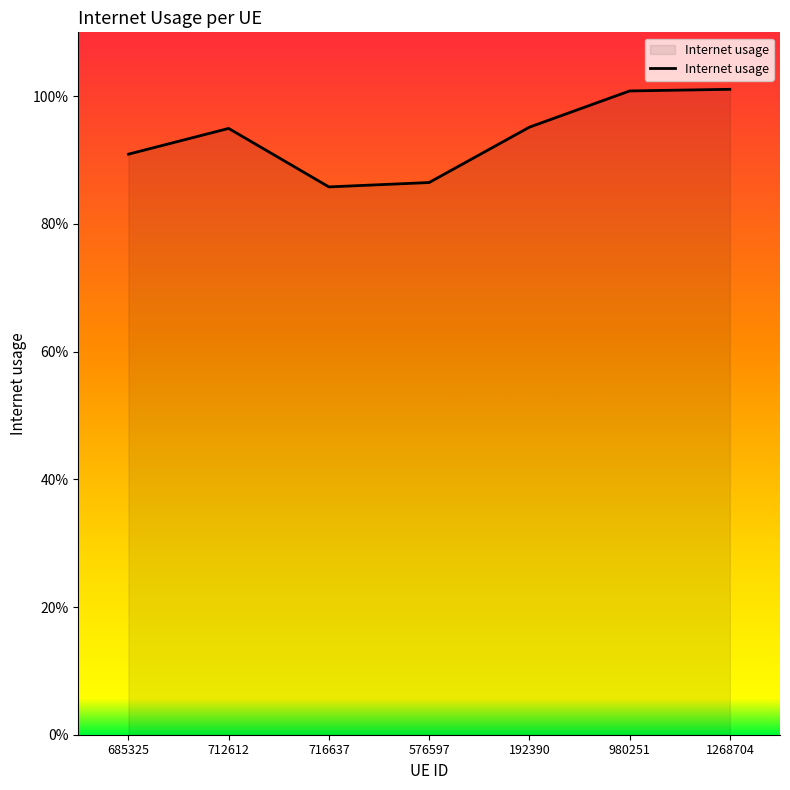

At which category does the data reach its first local valley?

716637